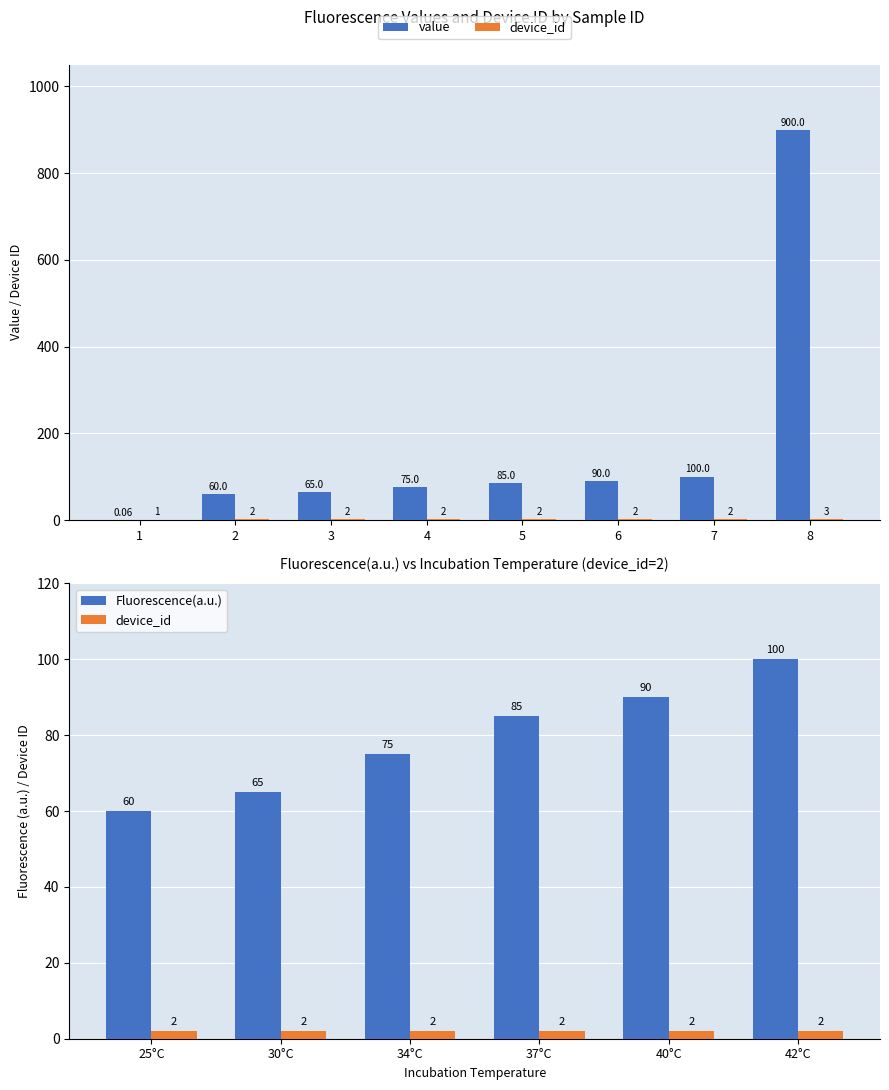

Which series has the widest spread of values?

value